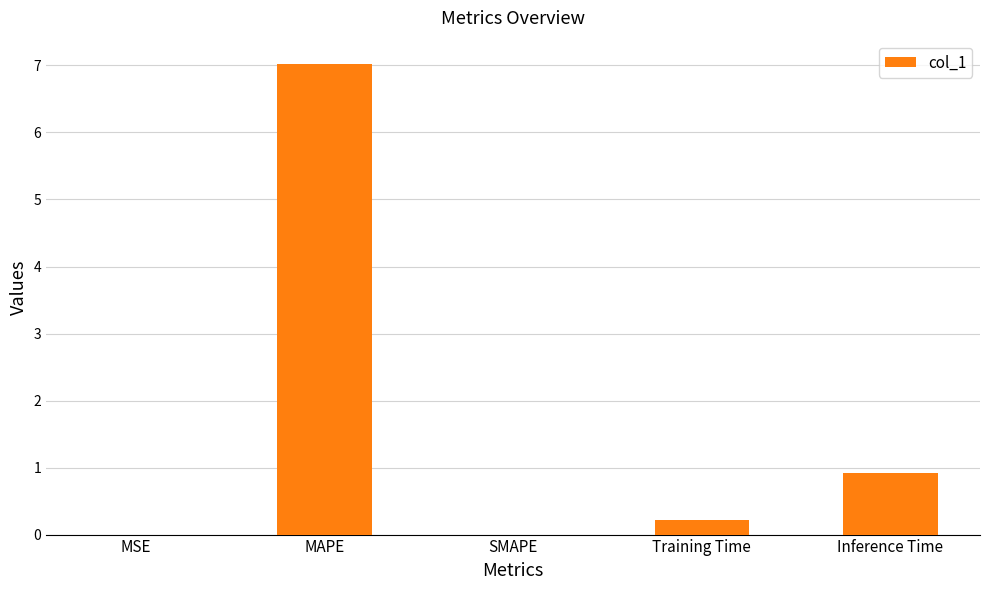

What value does the data have at MAPE?

7.0